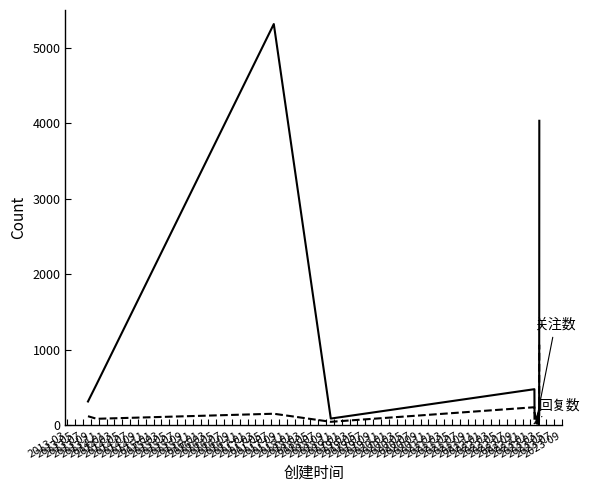

The 关注数 series shows 220 at 2014-11. True or false?

False